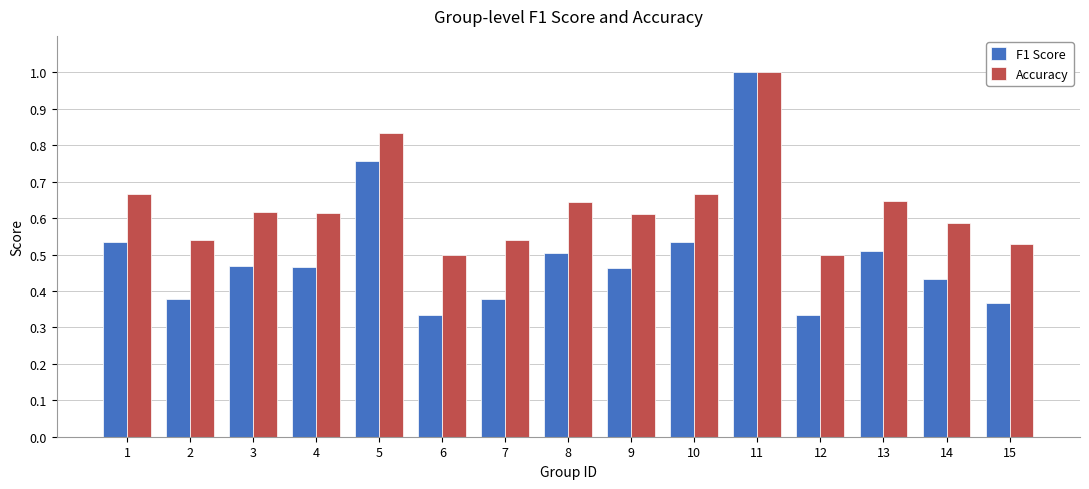

What is the sum of all Accuracy values?

9.5